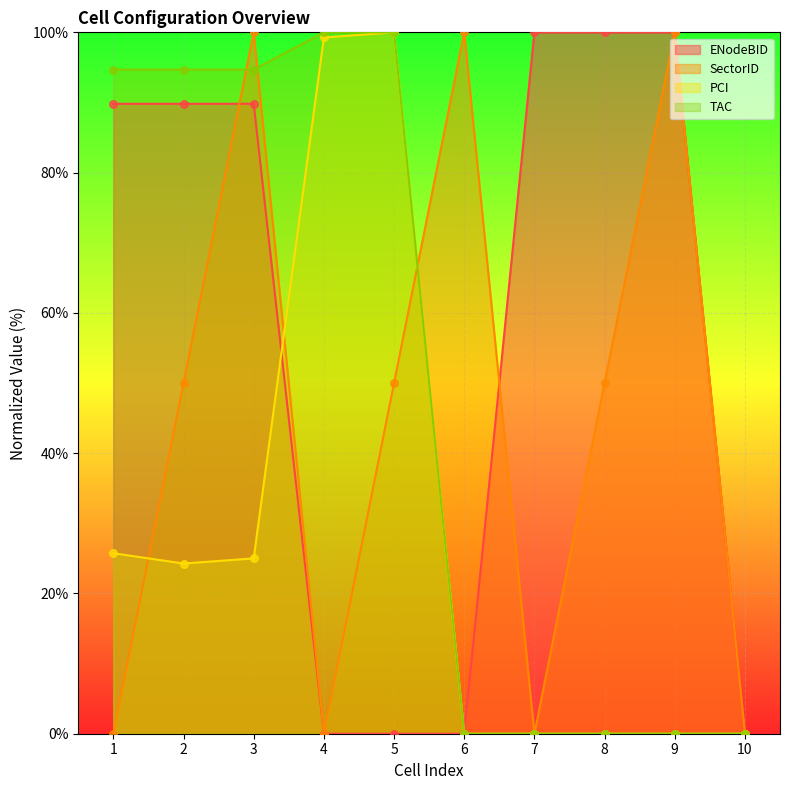

Is the value of SectorID at 1 greater than the value of ENodeBID at 8?

No